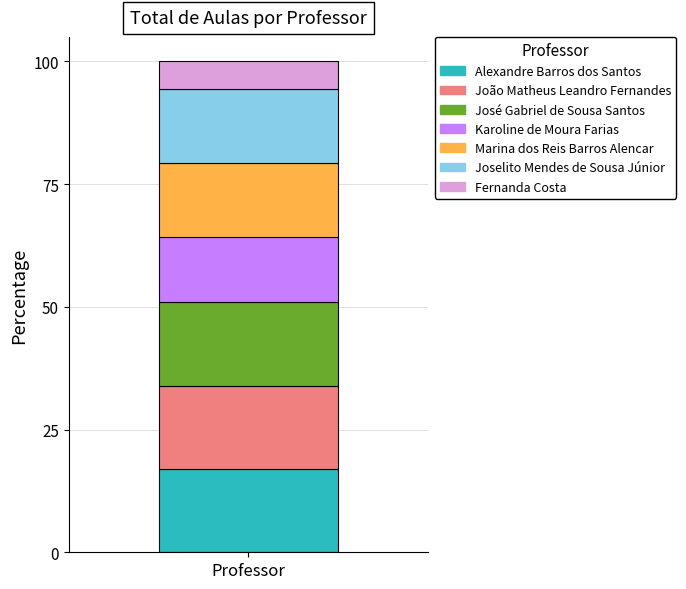

Is it true that Alexandre Barros dos Santos equals 22.6 at Professor?

False